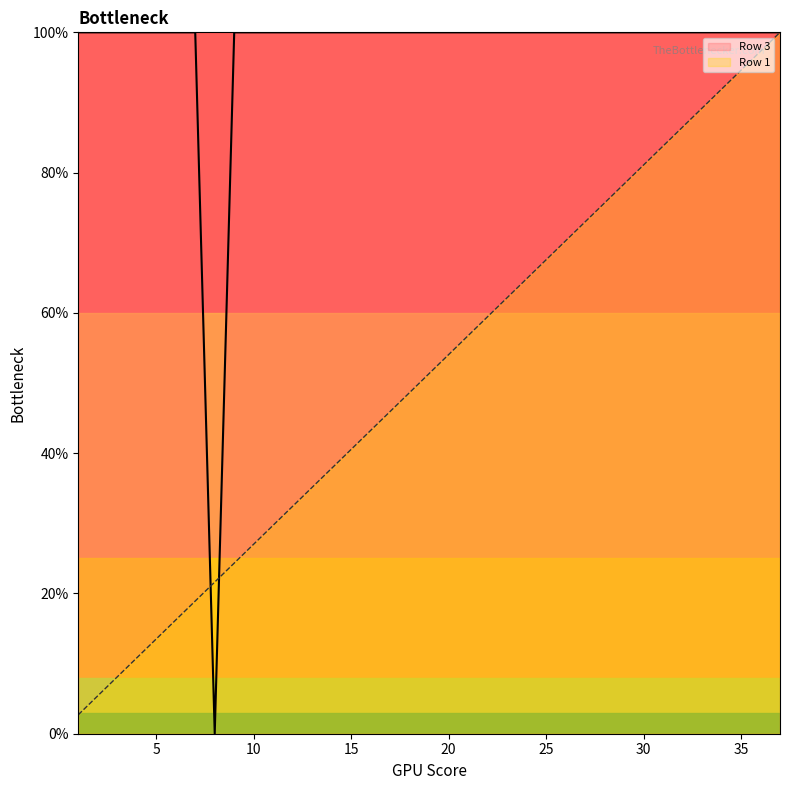

The Row 1 series shows 5.9 at 5. True or false?

False